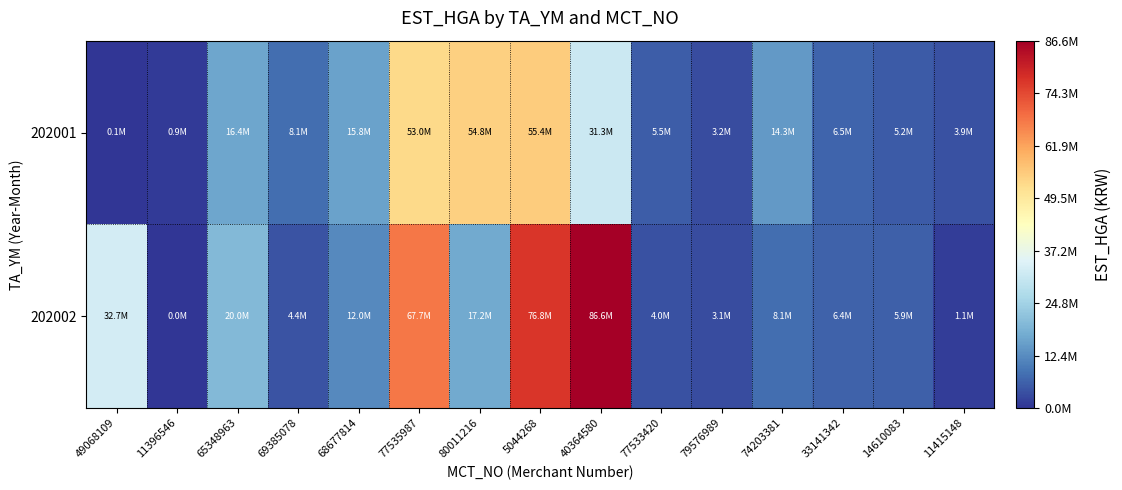

Reading left to right, what are all the values shown in this chart?

202001: 49068109=64917	11396546=877006	65348963=16449839	69385078=8074769	68677814=15833957	77535987=52980245	80011216=54808455	5044268=55415121	40364580=31250028	77533420=5506085	79576989=3152632	74203381=14318161	33141342=6533464	14610083=5242563	11415148=3870635
202002: 49068109=32696224	11396546=41088	65348963=19984171	69385078=4350953	68677814=12029090	77535987=67737405	80011216=17182790	5044268=76842044	40364580=86629098	77533420=3987508	79576989=3098785	74203381=8055314	33141342=6435348	14610083=5909922	11415148=1097956